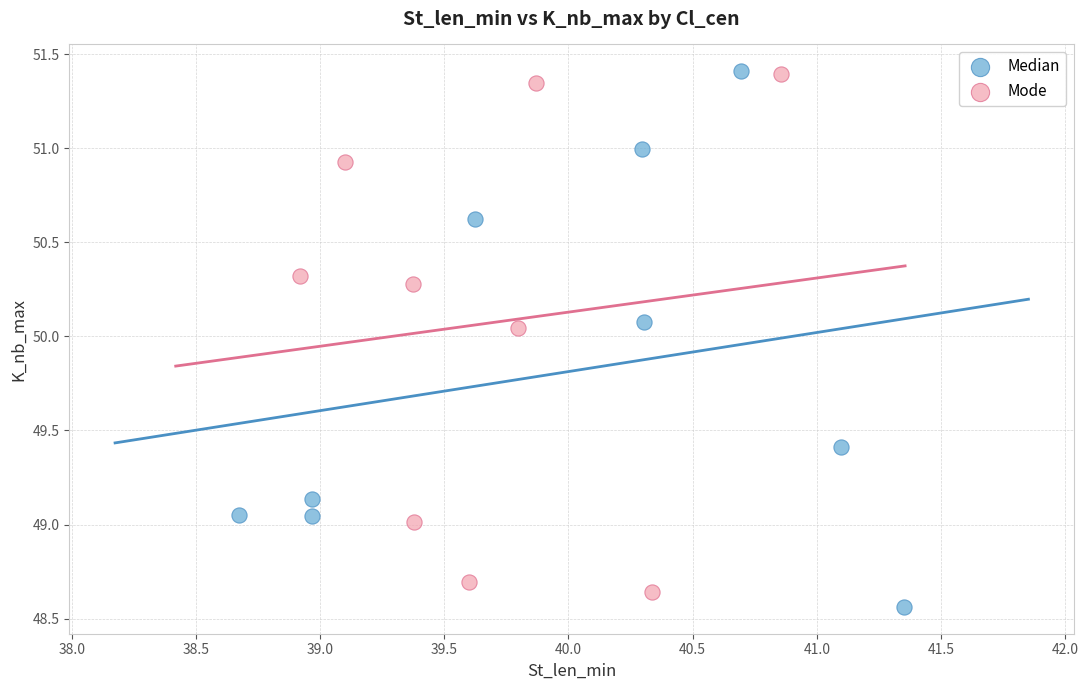

Which series has the widest spread of Y values?

Median